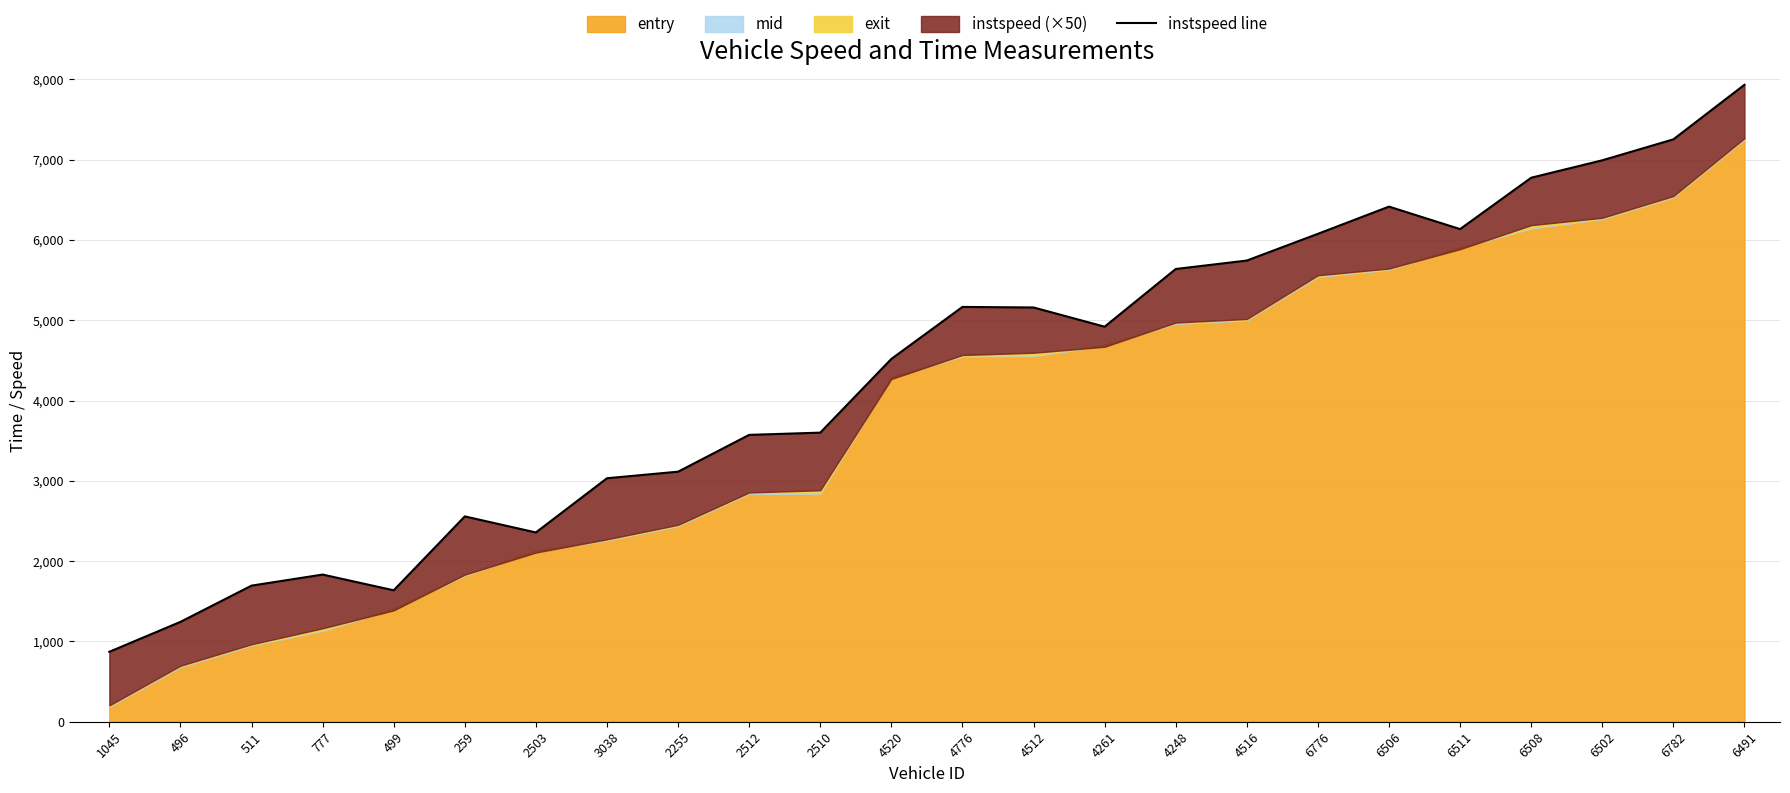

At which category does the data reach its first local valley?

499